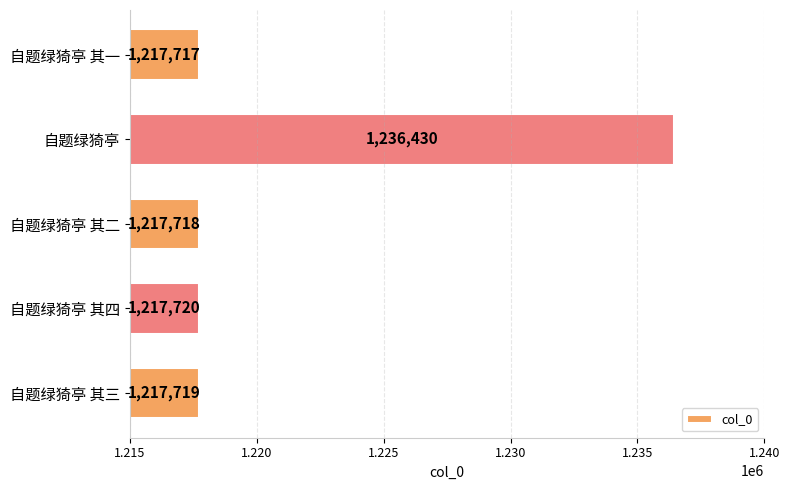

Rank the categories by value from lowest to highest.

自题绿猗亭 其一, 自题绿猗亭 其二, 自题绿猗亭 其三, 自题绿猗亭 其四, 自题绿猗亭